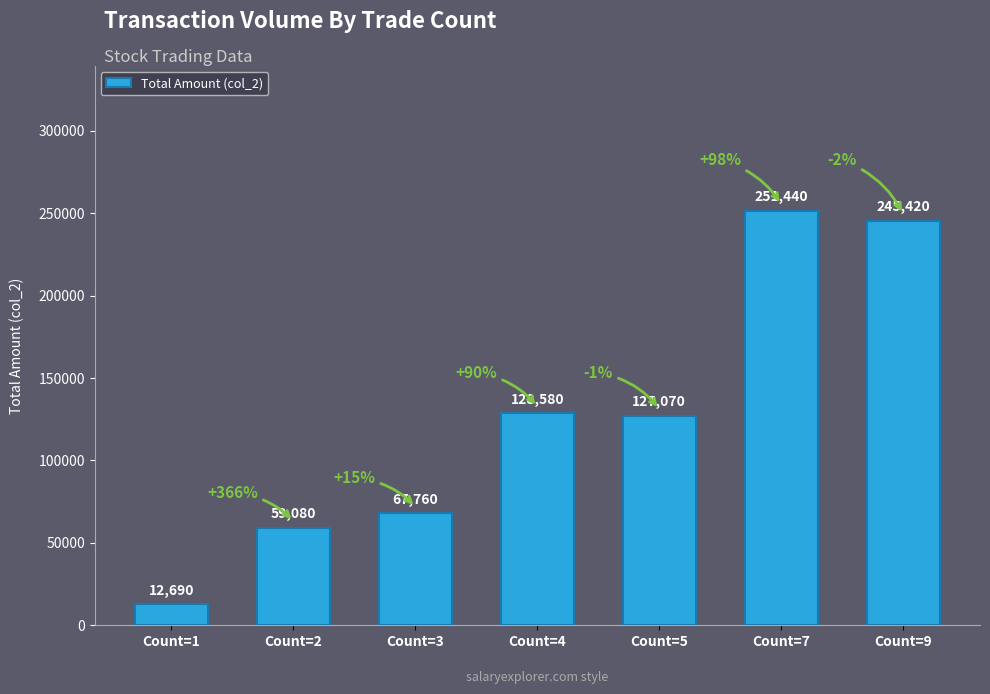

Reading right to left, list all the values displayed in this chart.

Count=9=245420	Count=7=251440	Count=5=127070	Count=4=128580	Count=3=67760	Count=2=59080	Count=1=12690